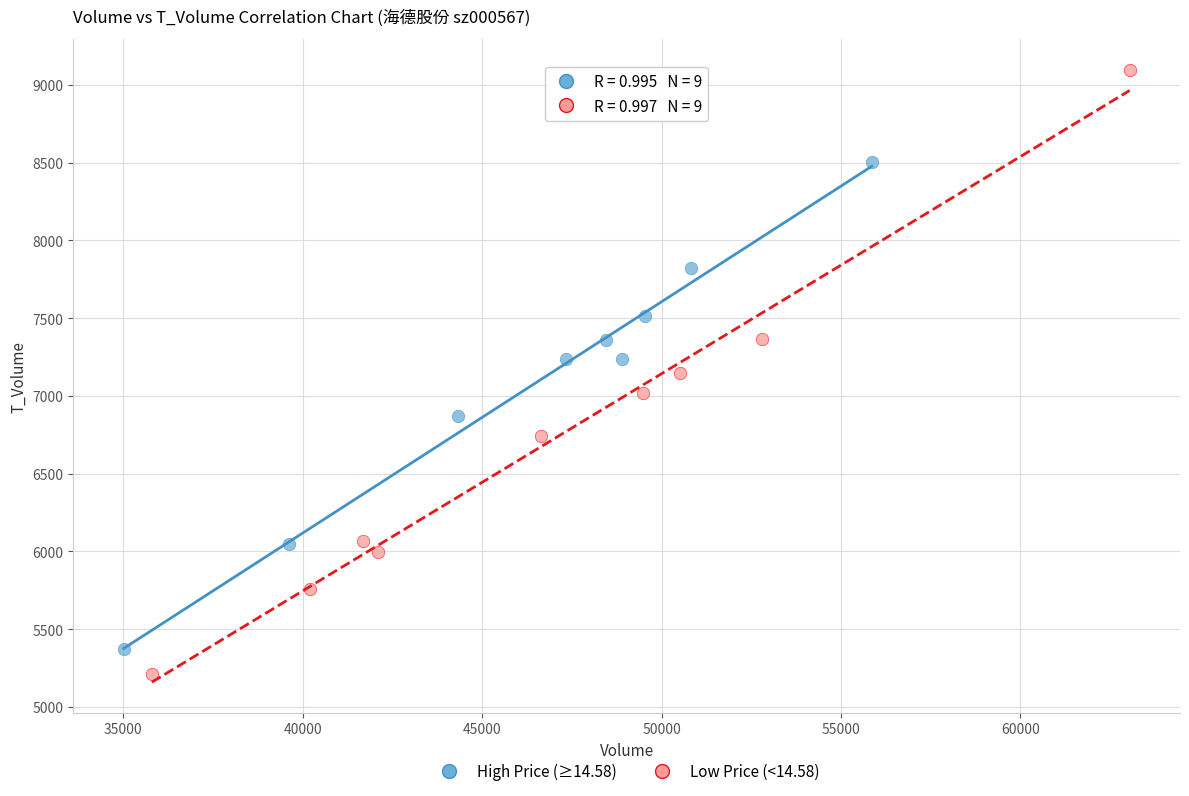

Which series reaches the maximum Y coordinate?

Low Price (<14.58)